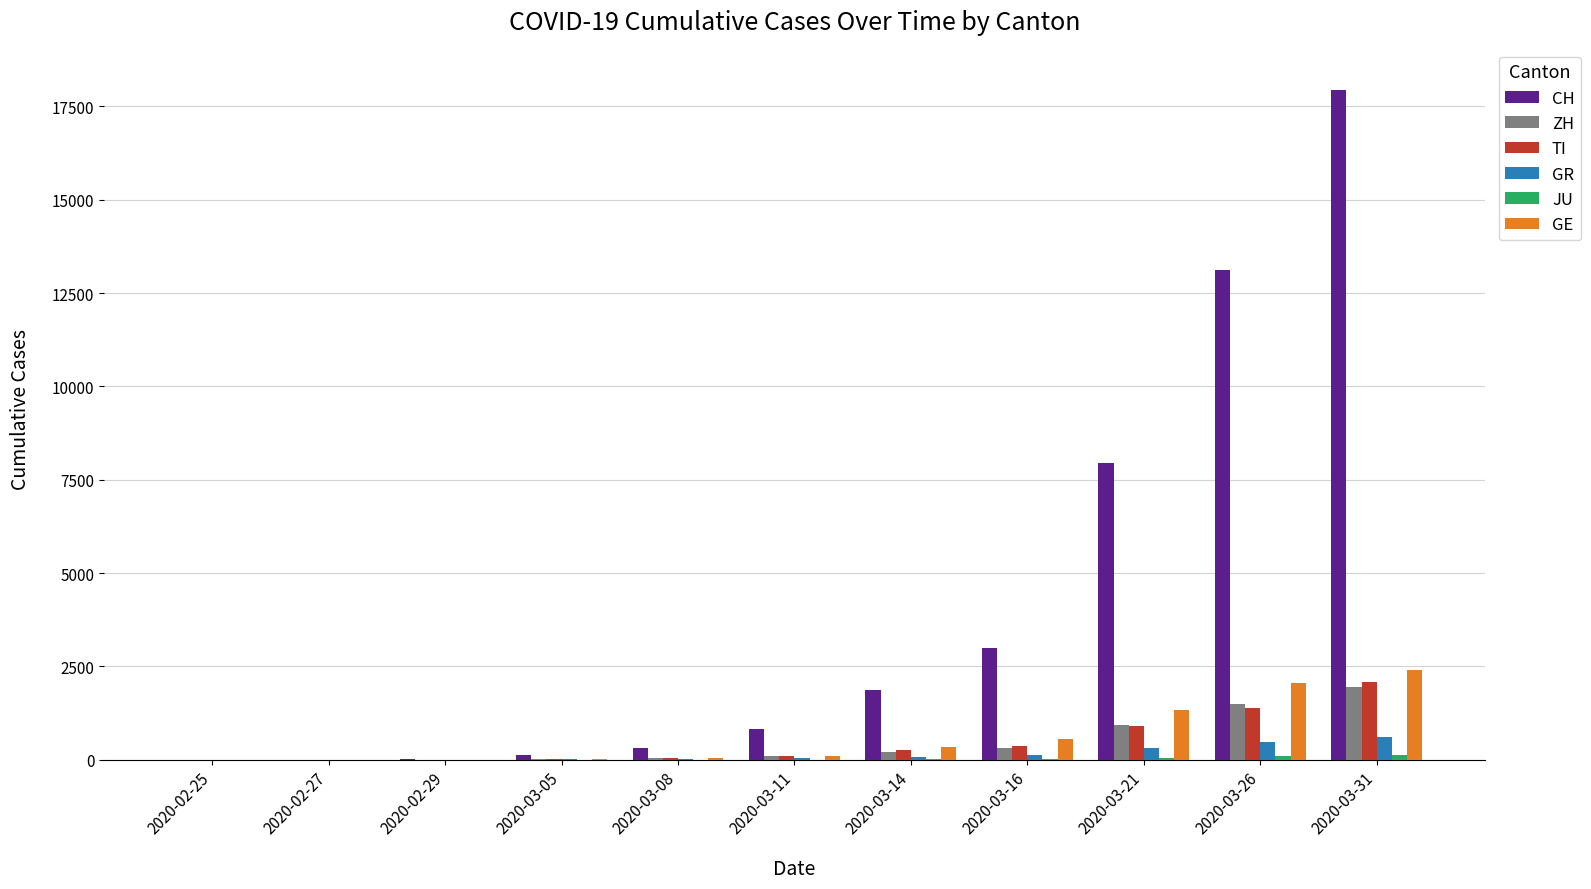

The value of ZH at 2020-03-31 is 3189. True or false?

False